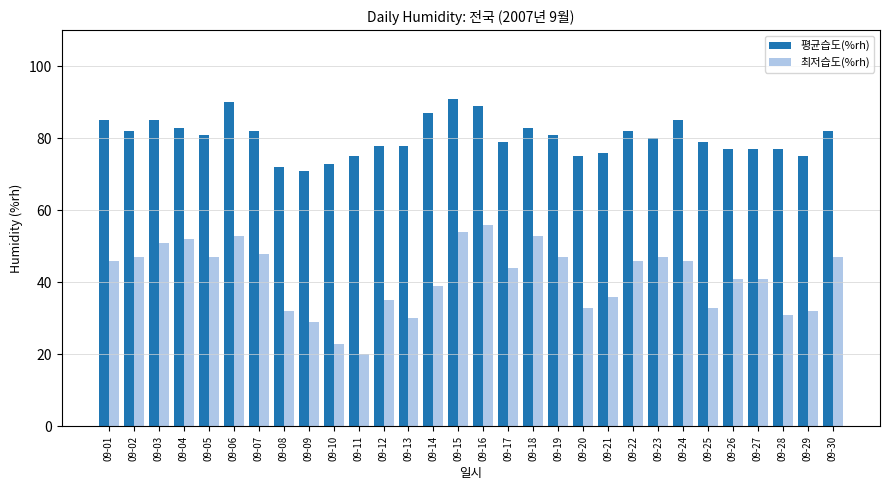

The value of 평균습도(%rh) at 09-23 is 80. True or false?

True